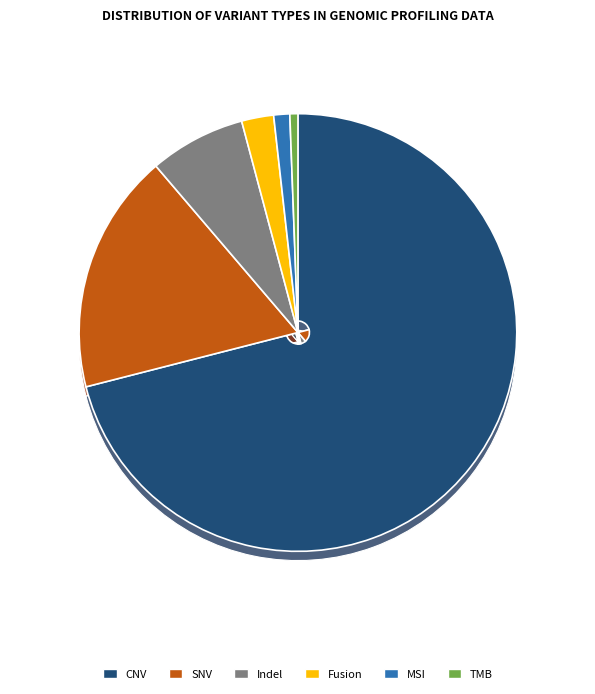

How many segments does this pie chart have?

6